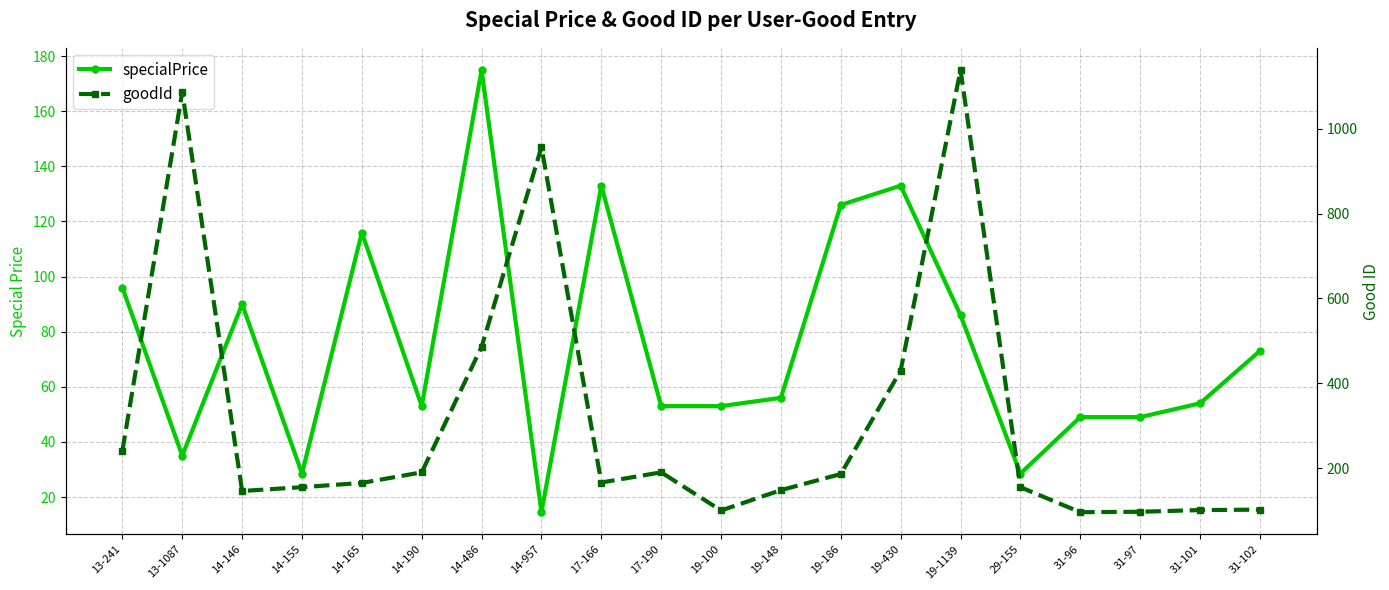

What is the label of the 16th point from the left?

29-155